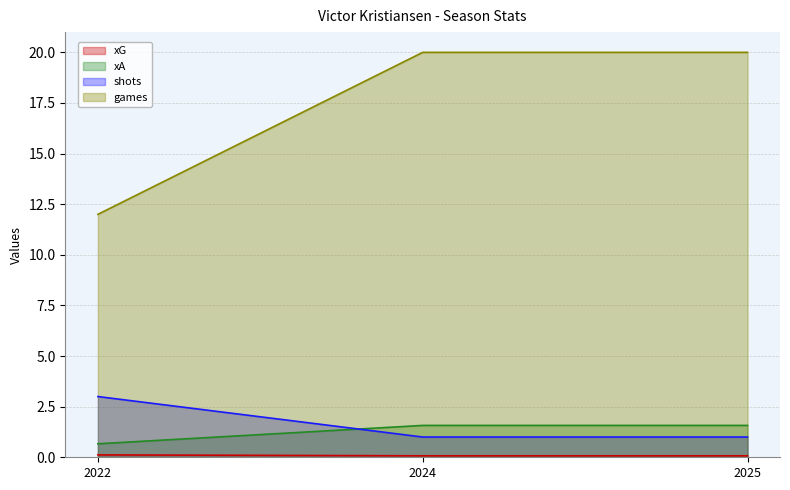

What value does the shots series have at 2022?

3.0